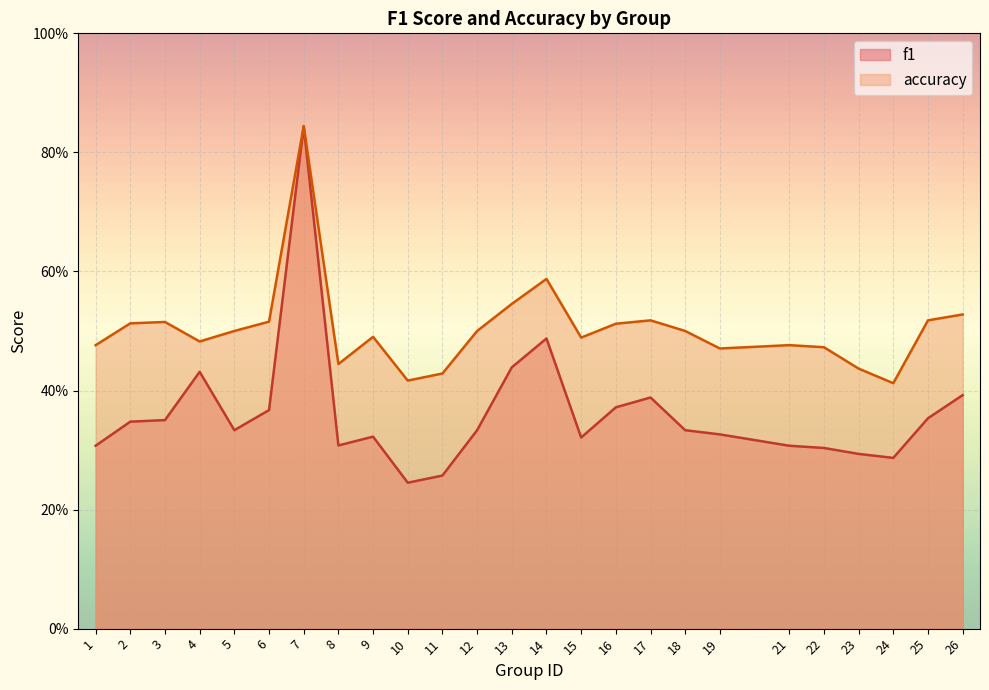

What are all the series names shown in the legend?

f1, accuracy